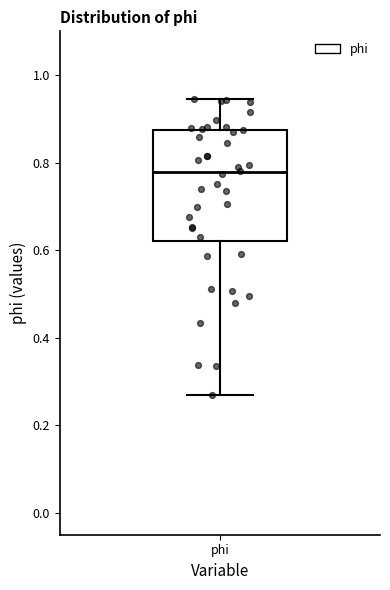

Transcribe this box plot: give where the median line is, the range the box spans, and where the two whiskers end, as read against the y-axis. The values are not printed on the chart, so give them approximately, as read against the axis.

median 0.78, box 0.62 to 0.88, whiskers 0.26 to 0.94